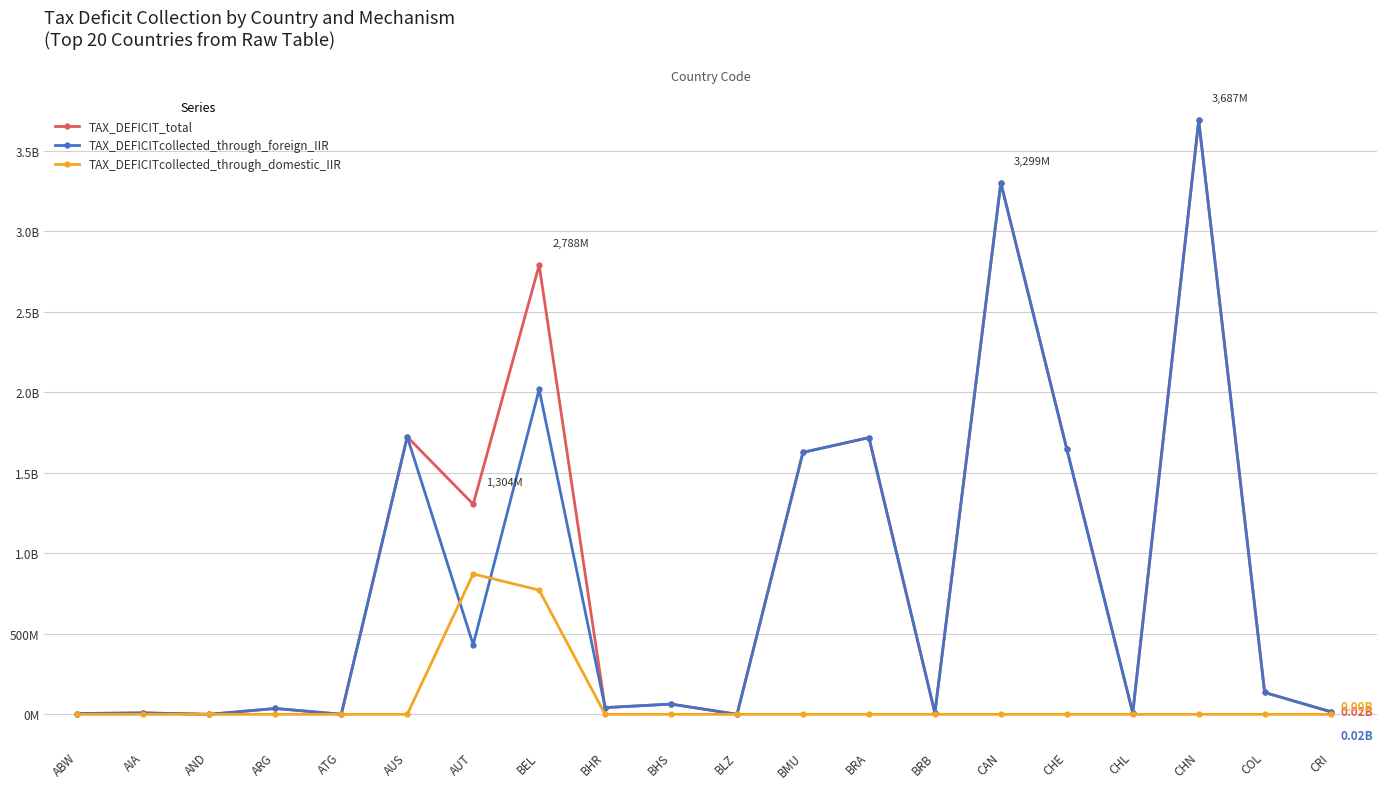

What are all the series names shown in the legend?

TAX_DEFICIT_total, TAX_DEFICITcollected_through_foreign_IIR, TAX_DEFICITcollected_through_domestic_IIR